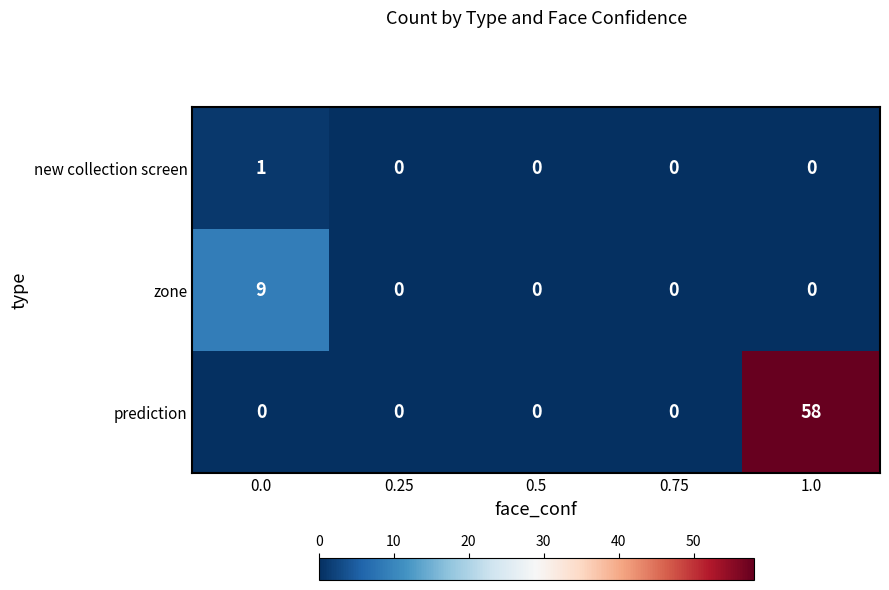

Which series has the widest spread of values?

prediction